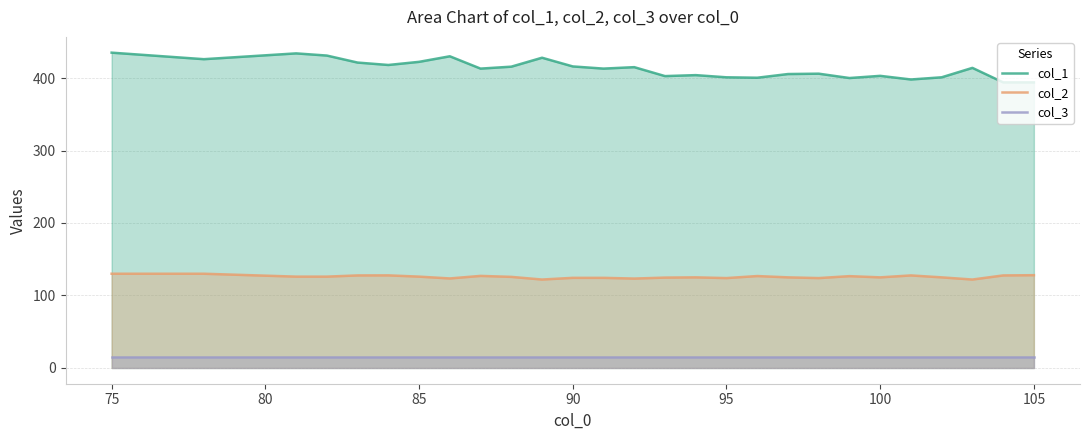

How many lines are shown in the chart?

3